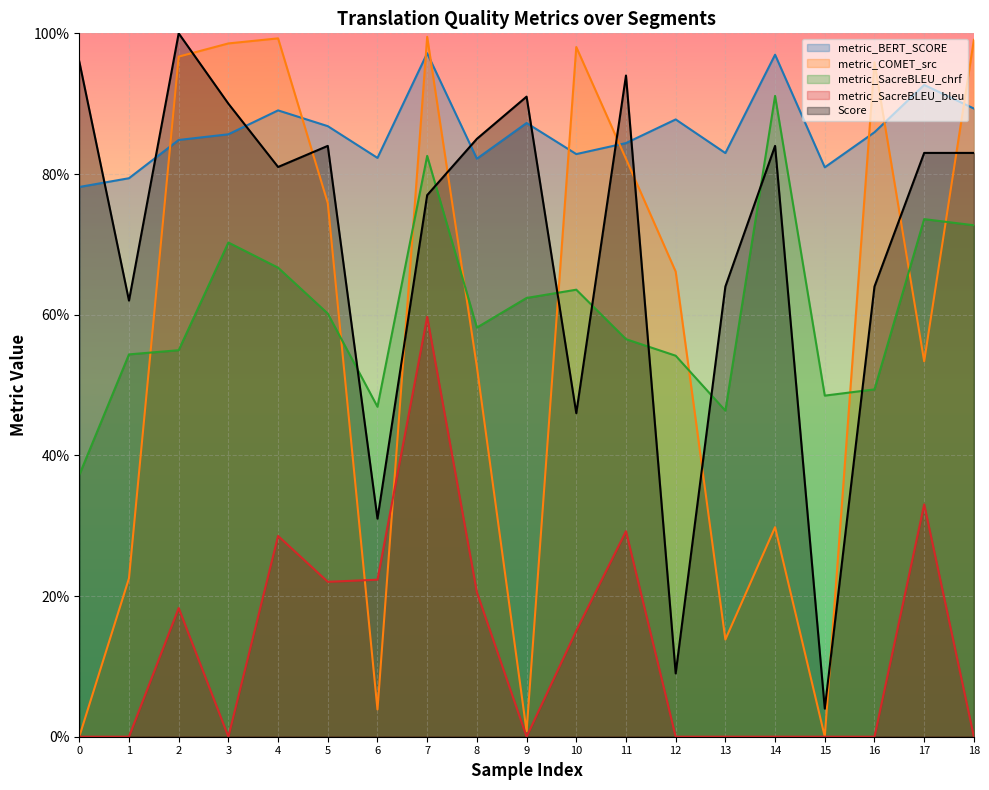

The metric_SacreBLEU_chrf series shows 126.5 at 18. True or false?

False